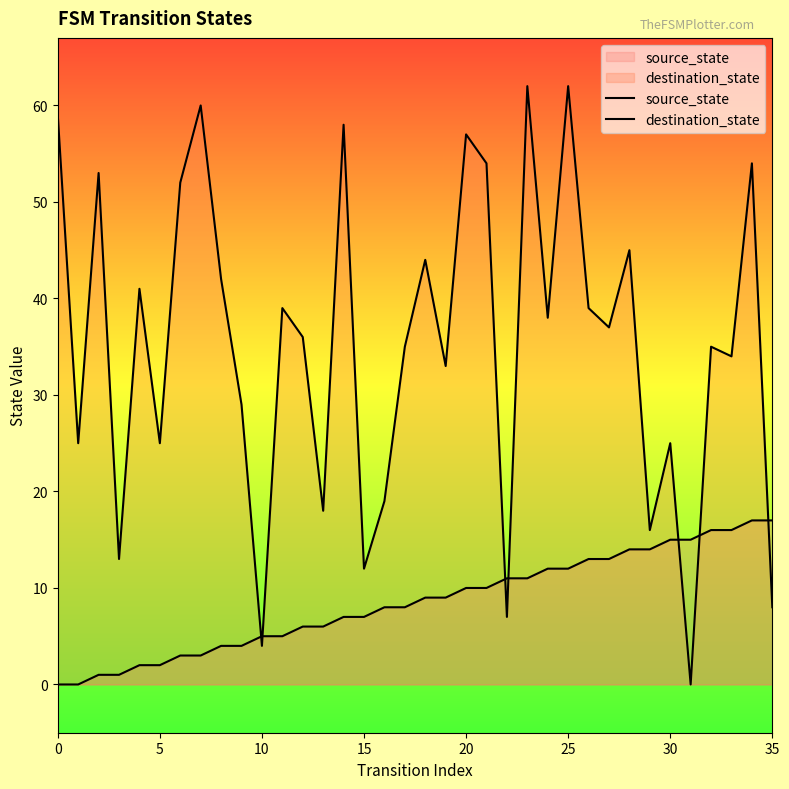

Which series reaches the maximum Y coordinate?

destination_state